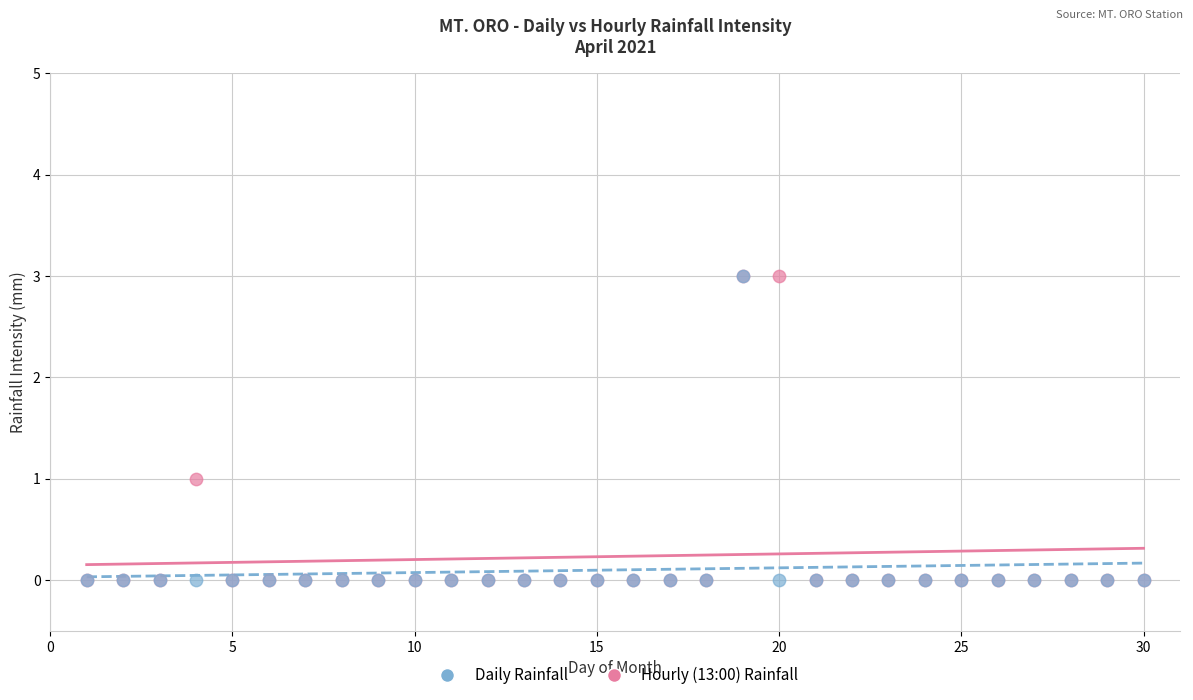

What are all the series names shown in the legend?

Daily Rainfall, Hourly (13:00) Rainfall